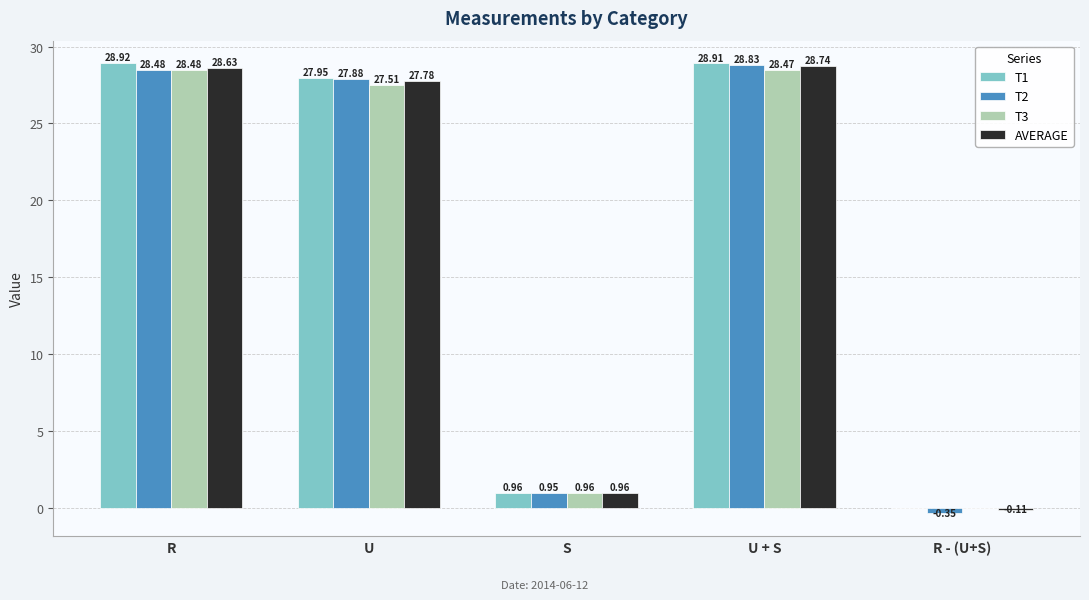

How many categories are shown in the chart?

5